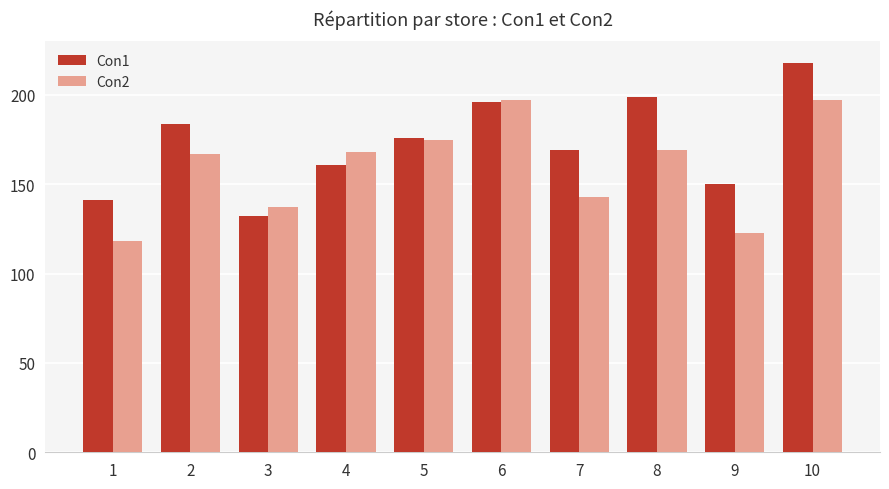

Reading left to right, transcribe all the data shown in this chart.

Con1: 1=141	2=184	3=132	4=161	5=176	6=196	7=169	8=199	9=150	10=218
Con2: 1=118	2=167	3=137	4=168	5=175	6=197	7=143	8=169	9=123	10=197